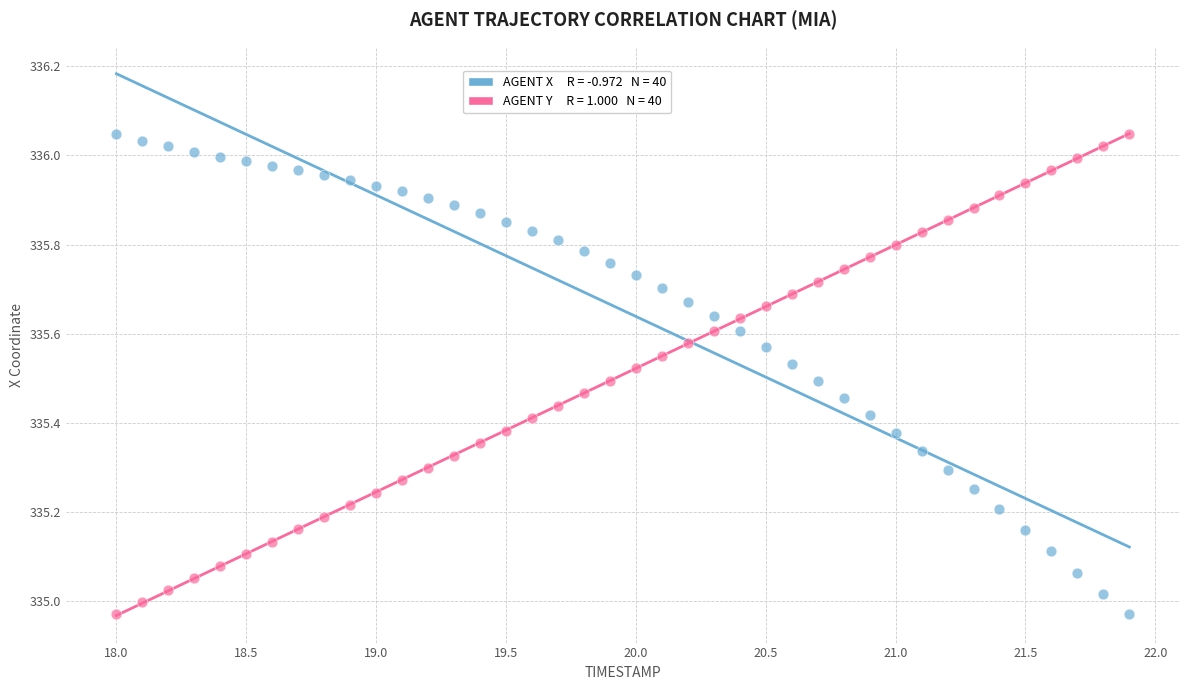

Across all data points, what is the range of X values (max minus min)?

3.9